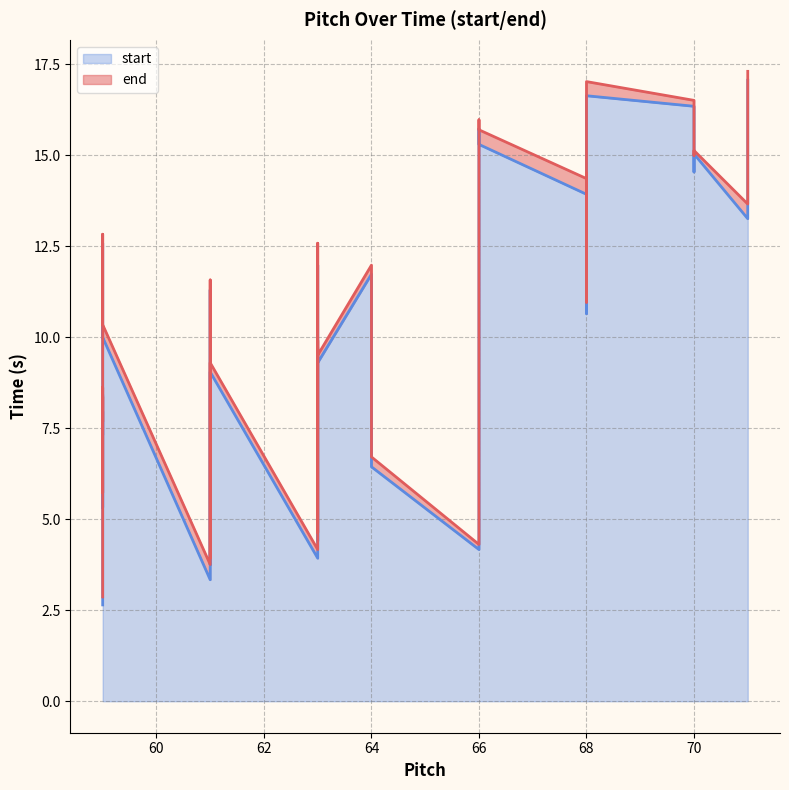

The value of end at 35 is 16.0. True or false?

True